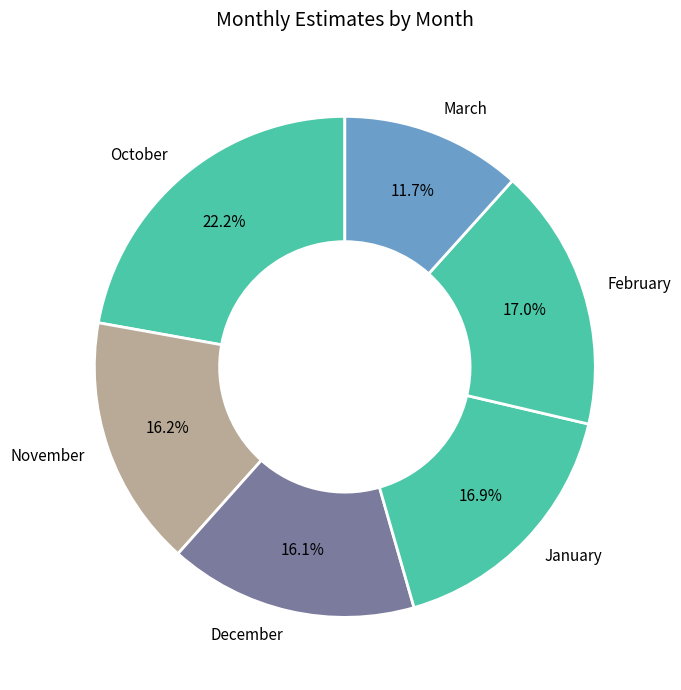

Which category has the smallest portion of the pie?

March